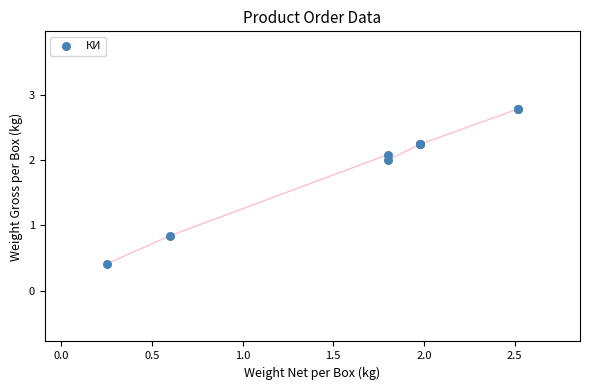

What Y value in the scatter plot is closest to 1?

0.8